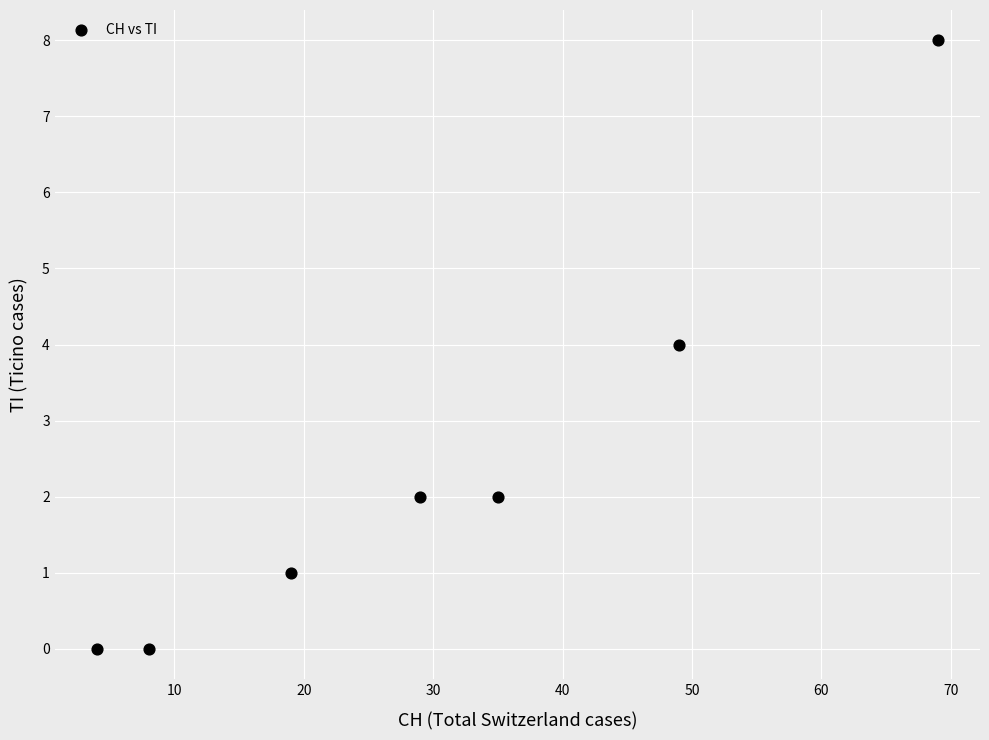

What is the range of X values (max minus min)?

65